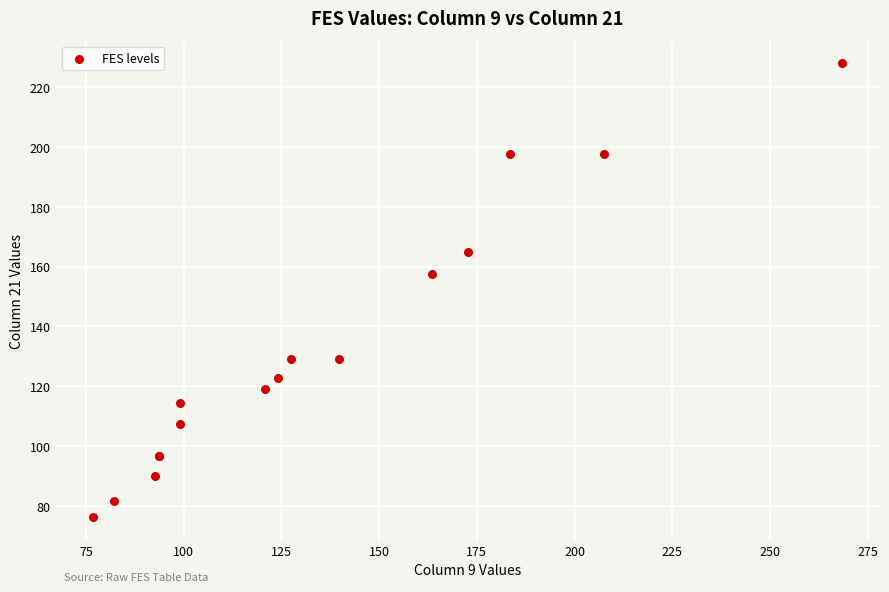

What Y value in the scatter plot is closest to 152?

157.4